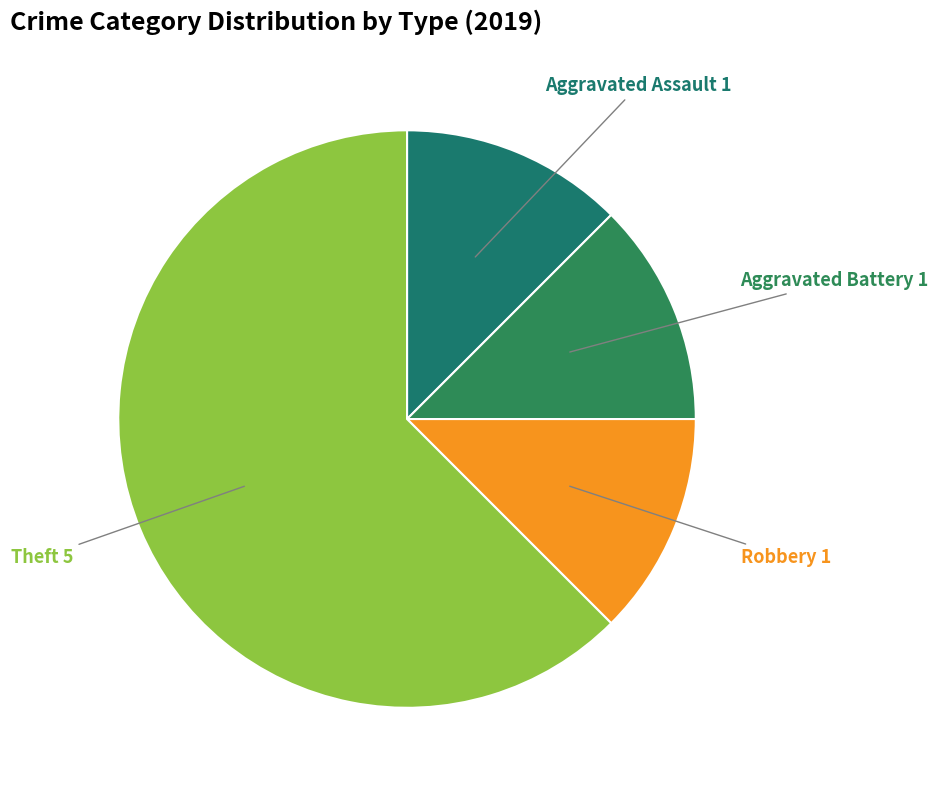

Which slice is the largest?

Theft